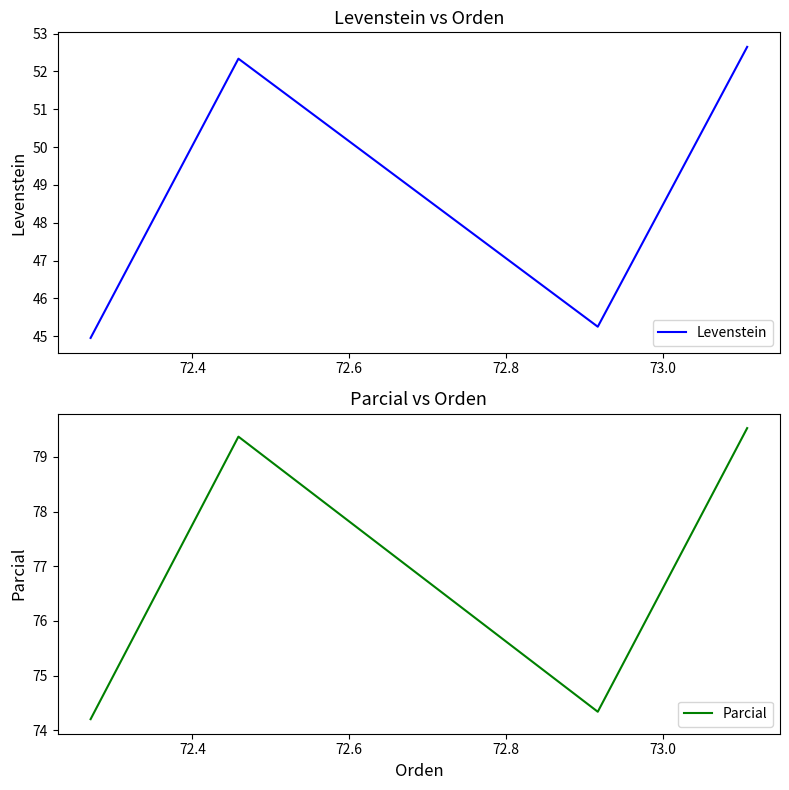

True or false: Parcial has more than 2 interior local peaks.

False